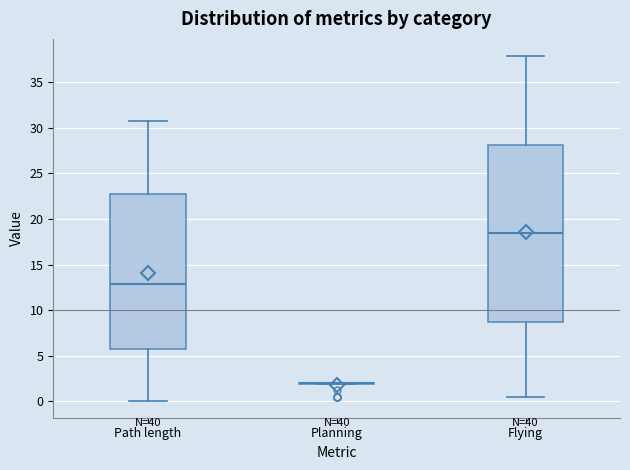

Reading left to right, read every box against the y-axis: the position of its median line, the range the box covers, and the ends of its whiskers. The values are not printed on the chart, so give them approximately, as read against the axis.

Path length: median 13.0, box 6.0 to 23.0, whiskers 0.0 to 30.5
Planning: box collapsed to a line at 2.0, whiskers 2.0 to 2.0
Flying: median 18.5, box 8.5 to 28.0, whiskers 0.5 to 38.0